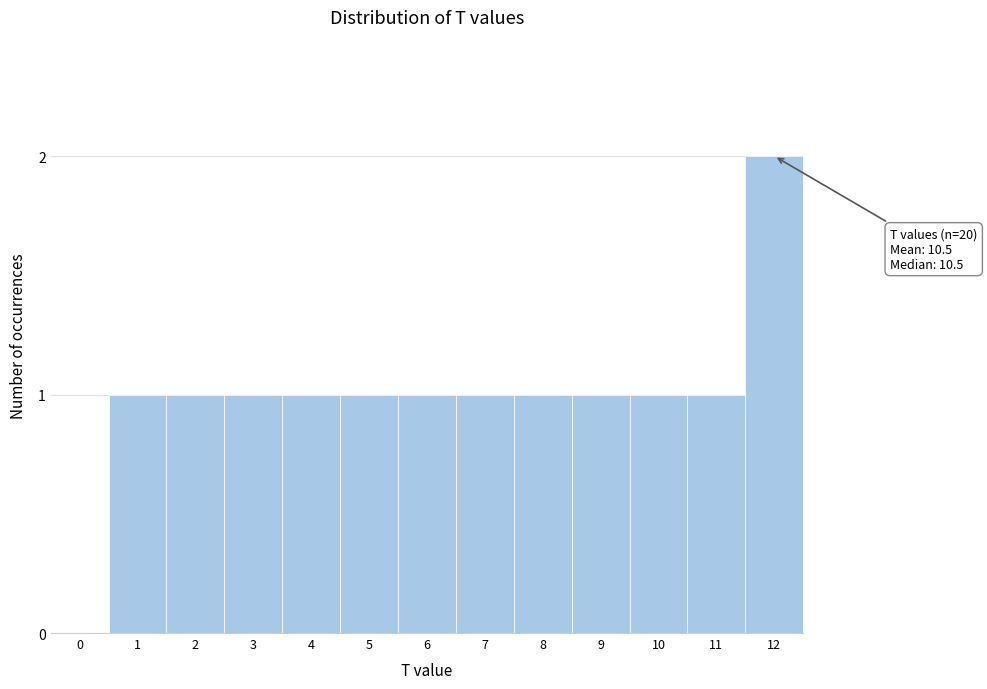

Reading left to right, extract all data points from this chart.

0=0	1=1	2=1	3=1	4=1	5=1	6=1	7=1	8=1	9=1	10=1	11=1	12=2